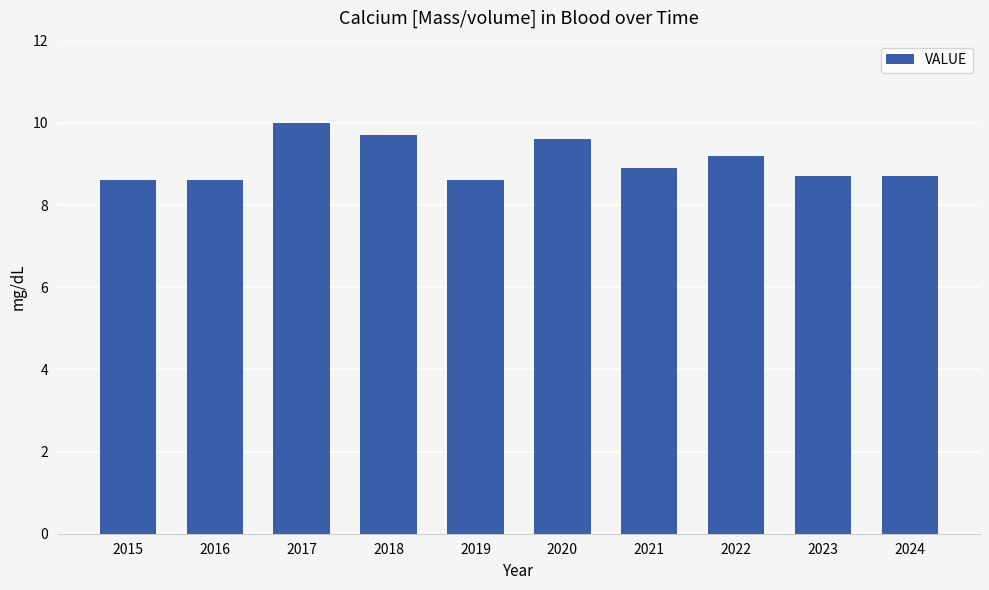

True or false: the data shows 15.5 at 2022.

False